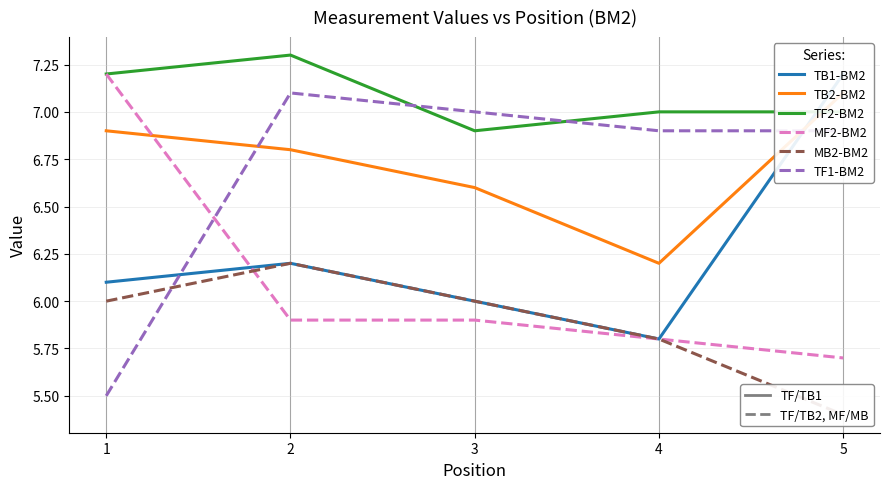

Which category has the highest value in the MB2-BM2 series?

2